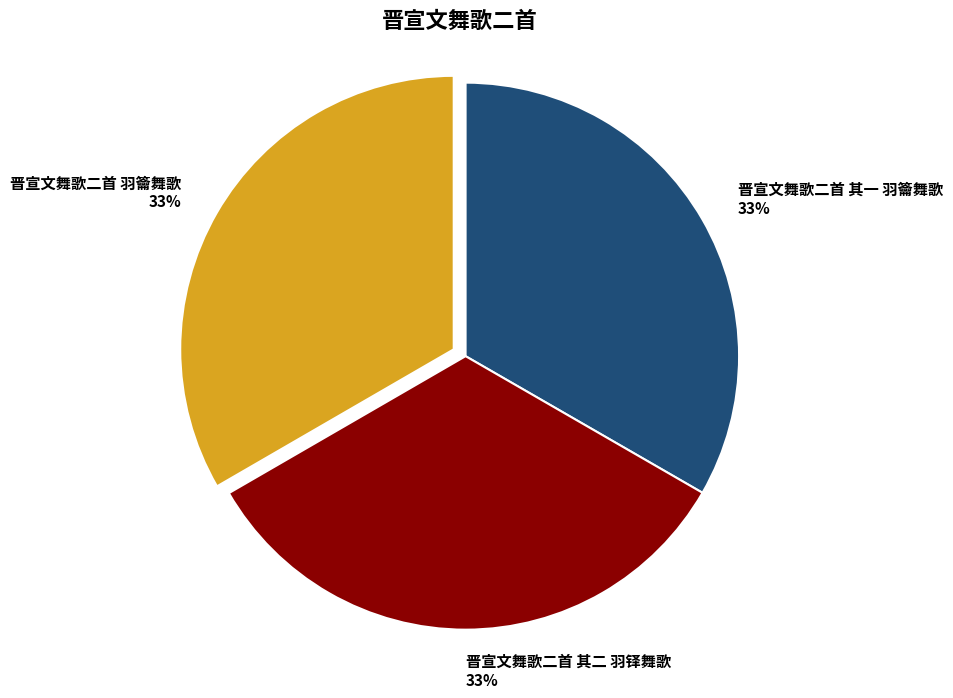

Is the sum of 晋宣文舞歌二首 羽籥舞歌 and 晋宣文舞歌二首 其二 羽铎舞歌 greater than half?

Yes